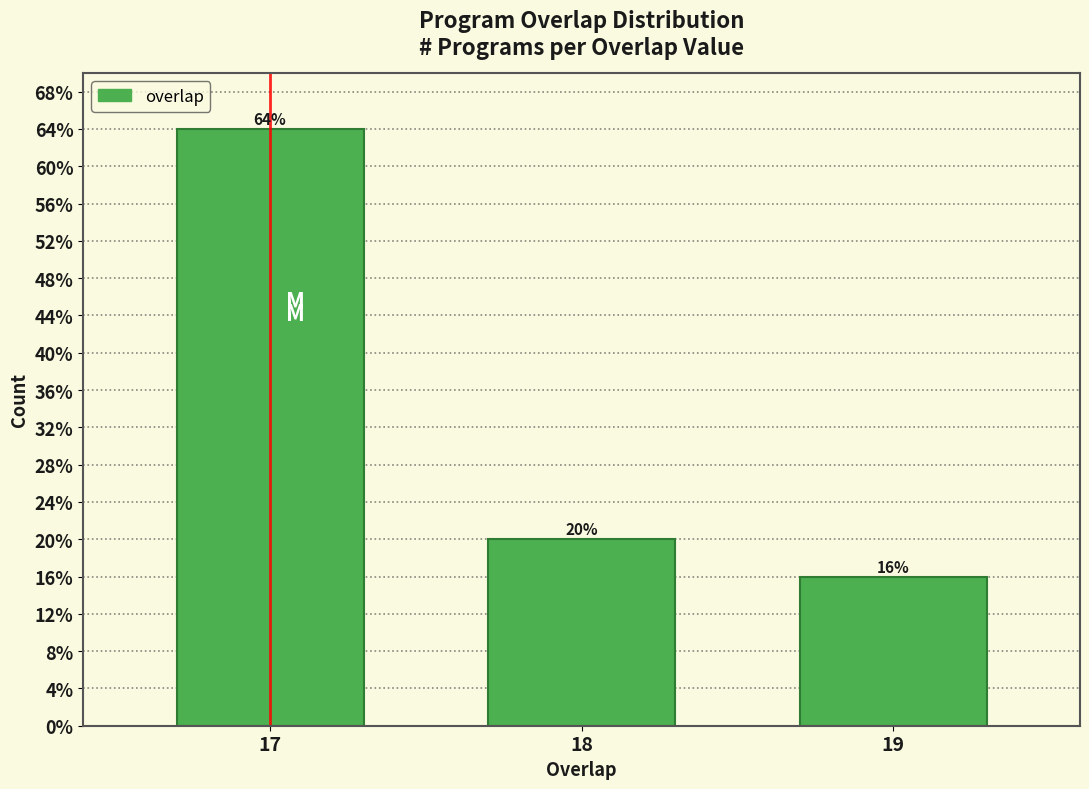

Are the bars horizontal?

No